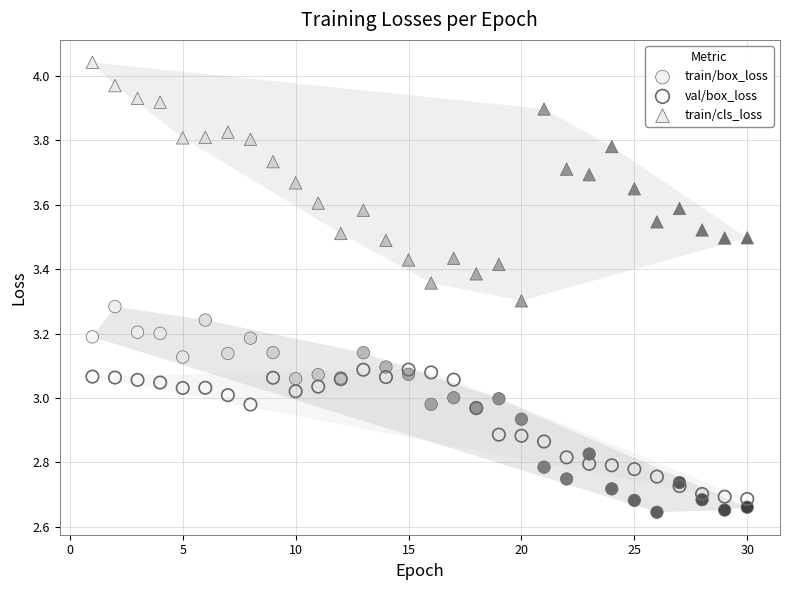

What are all the series names shown in the legend?

train/box_loss, val/box_loss, train/cls_loss